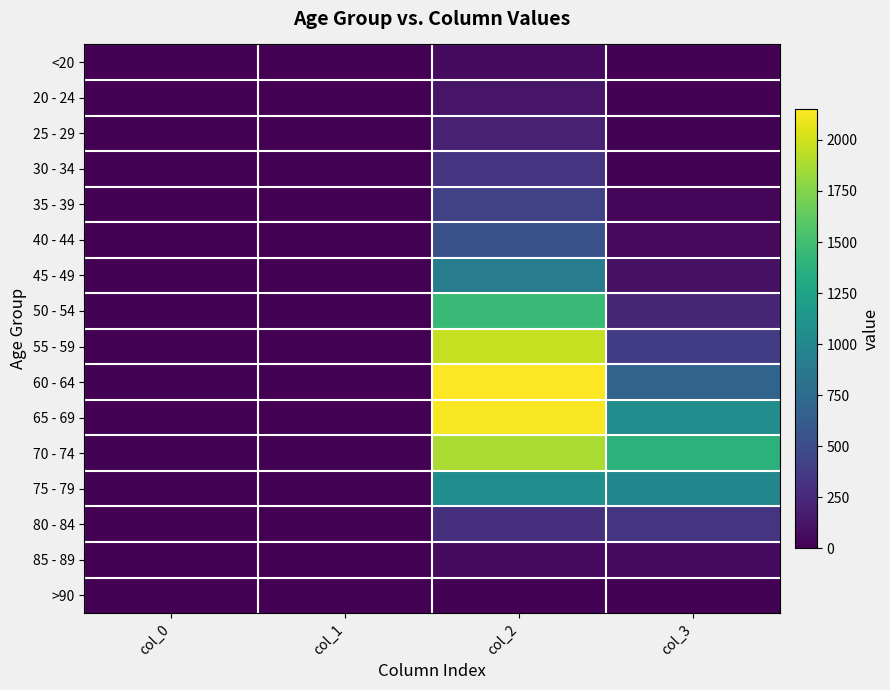

Which series changed the most between col_0 and col_1?

50 - 54